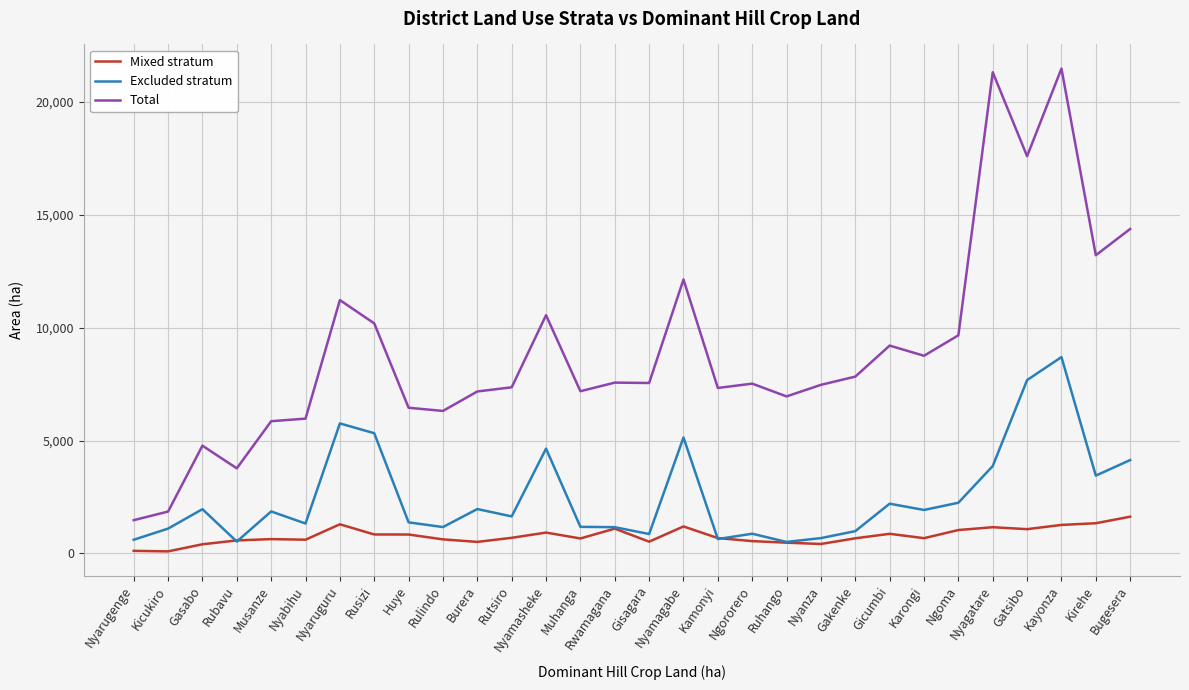

What value does the Excluded stratum series have at Rwamagana, to the nearest 100?

1200